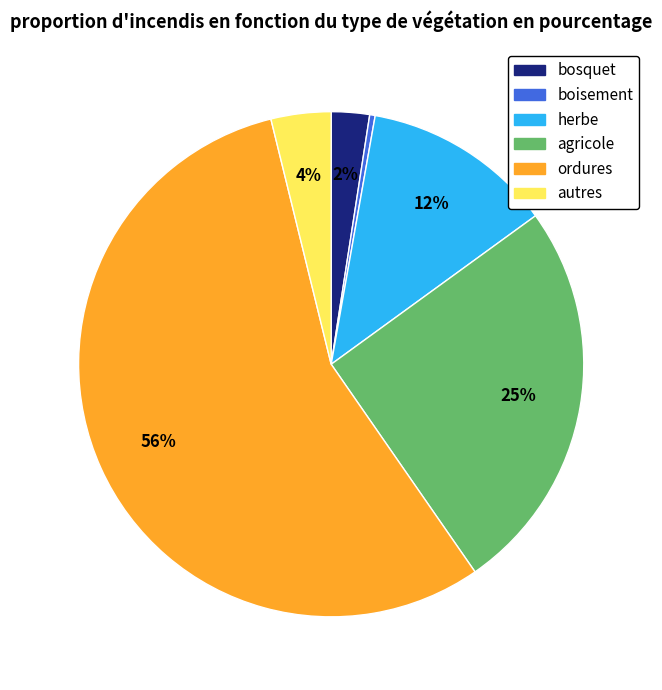

How many segments does this pie chart have?

6